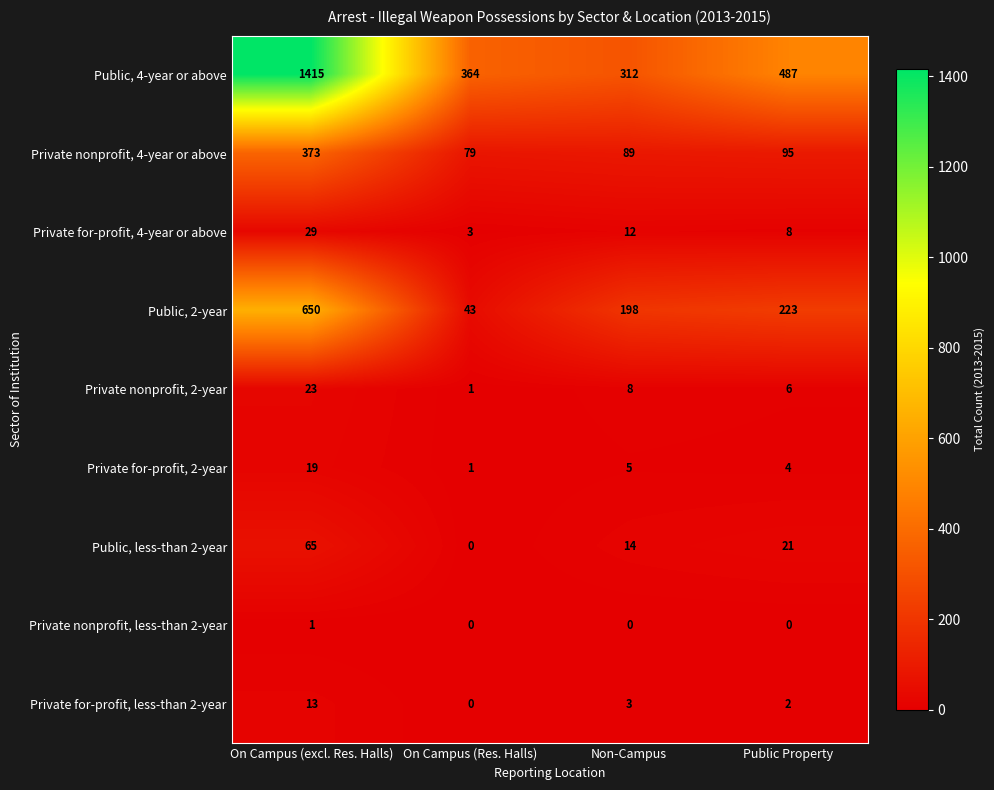

What is the difference between the highest and lowest values at Public Property?

487